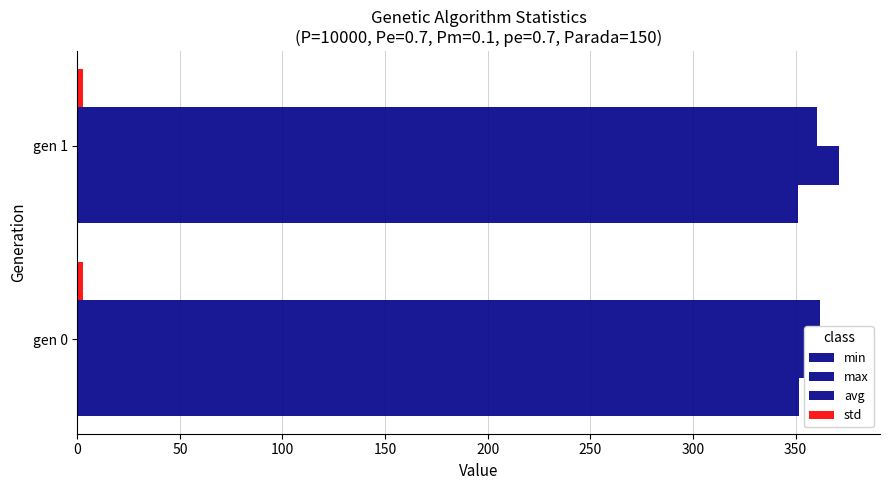

What is the average value of the max series?

371.8